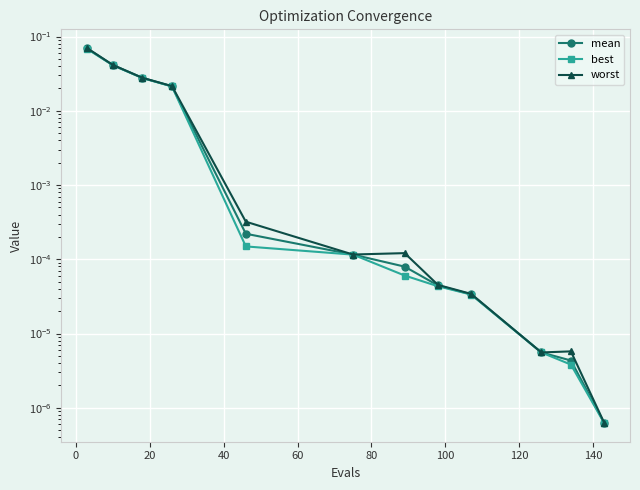

Reading right to left, list all the values displayed in this chart.

mean: 0.0	0.0	0.0	0.0	0.0	0.0	0.0	0.0	0.0	0.0	0.0	0.1
best: 0.0	0.0	0.0	0.0	0.0	0.0	0.0	0.0	0.0	0.0	0.0	0.1
worst: 0.0	0.0	0.0	0.0	0.0	0.0	0.0	0.0	0.0	0.0	0.0	0.1